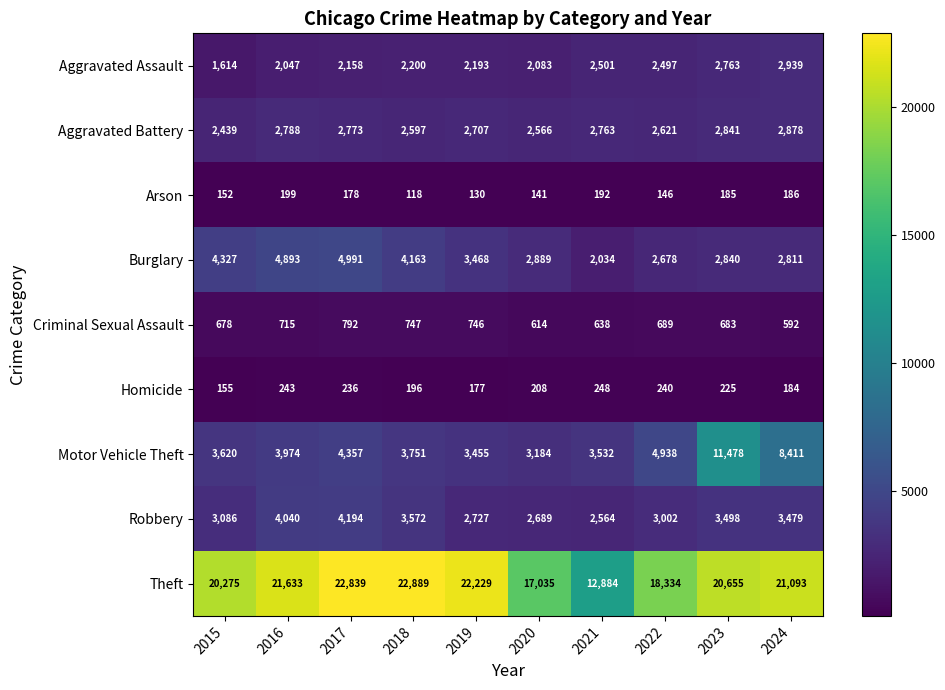

The Robbery series shows 2564 at 2021. True or false?

True